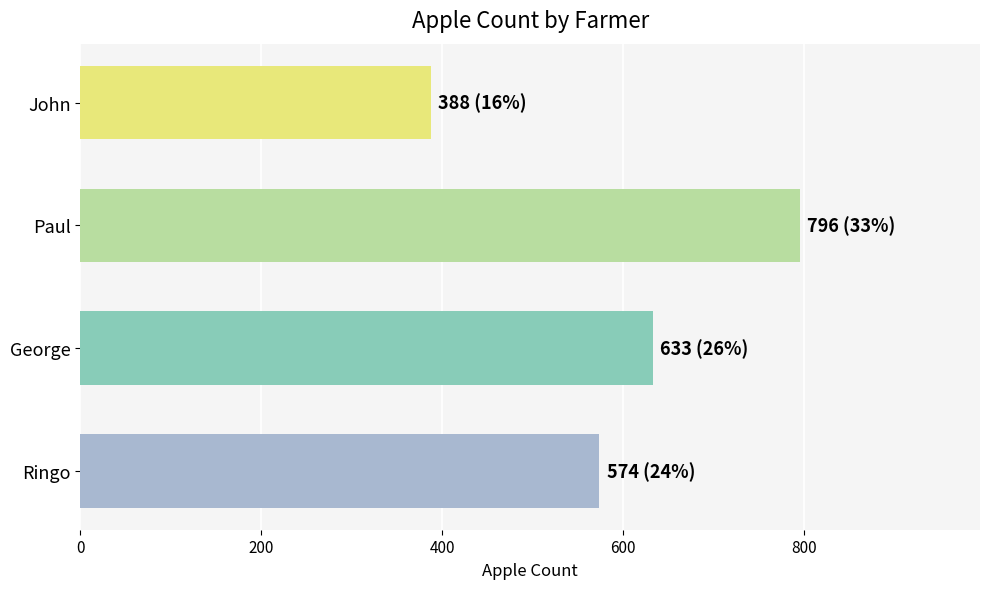

What is the label of the 3rd bar from the bottom?

Paul